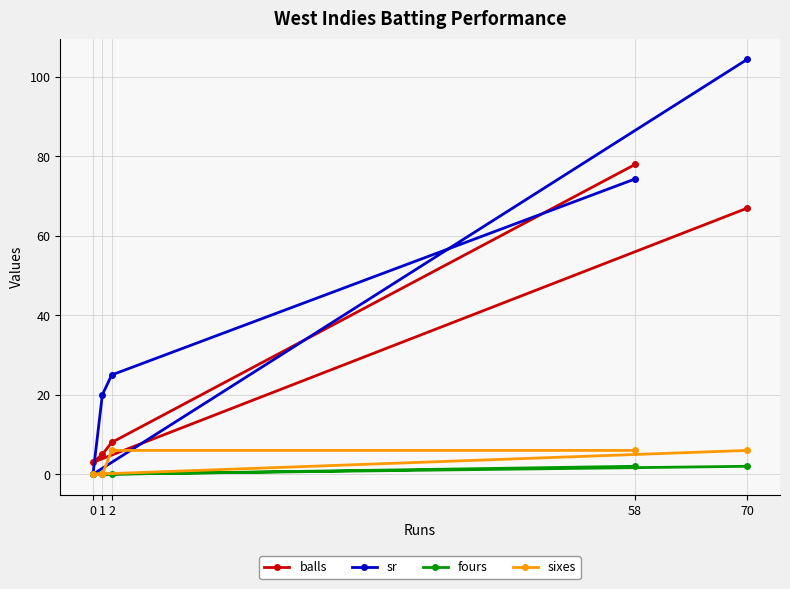

Which series has the largest range (max minus min)?

sr